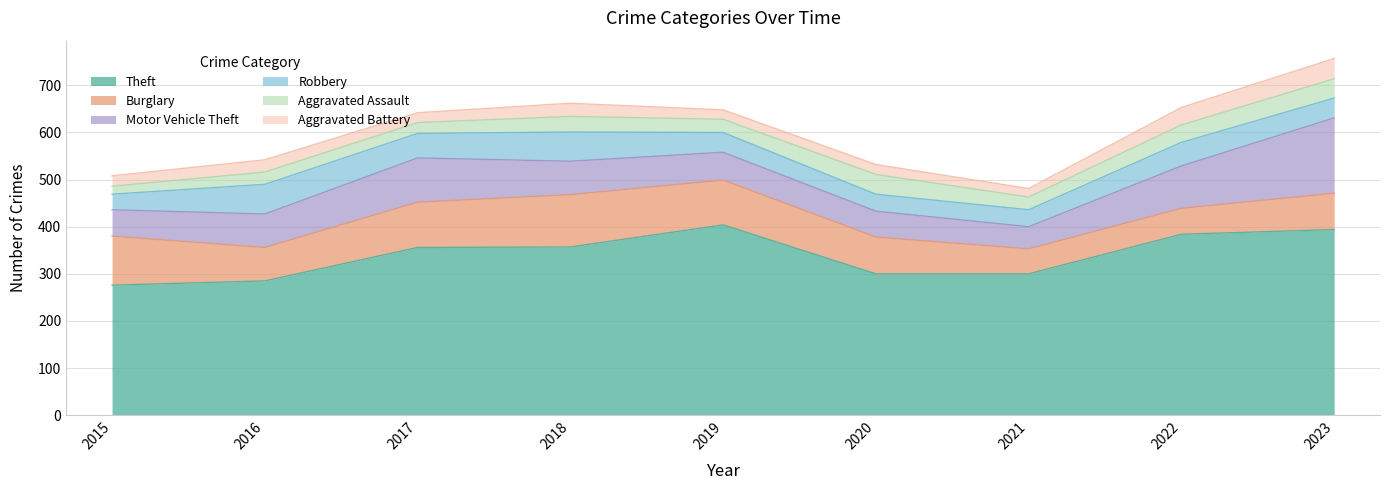

Where is the first local maximum for Theft?

2019